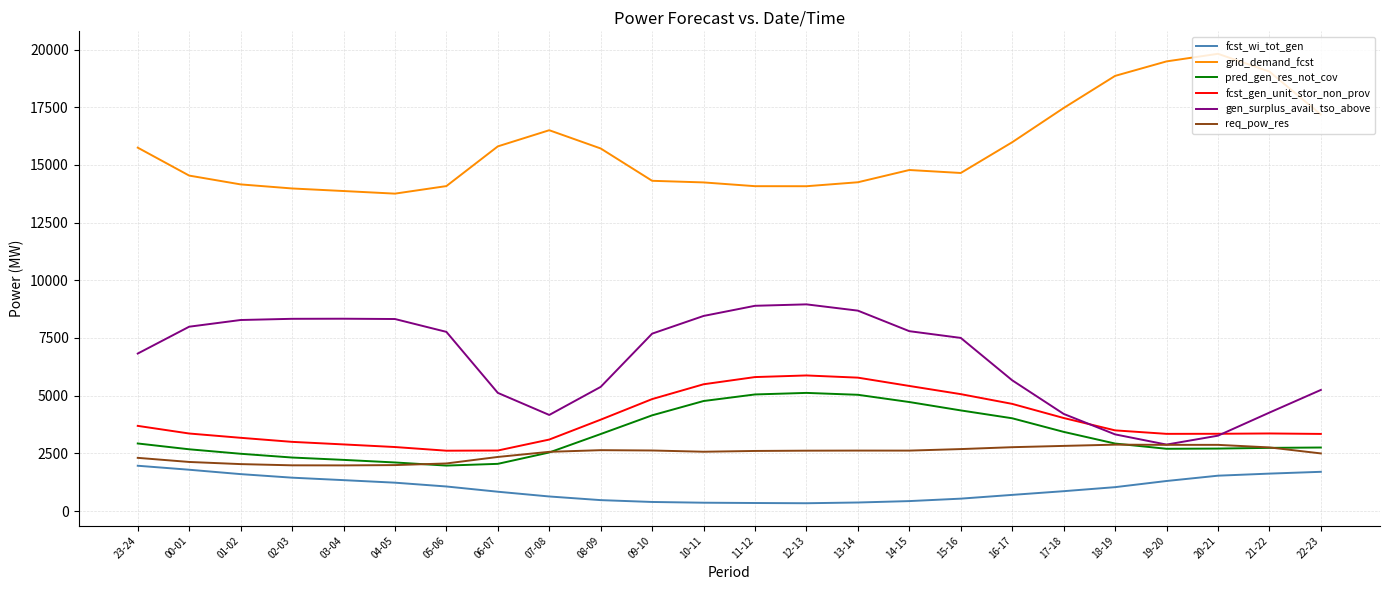

What are all the series names shown in the legend?

fcst_wi_tot_gen, grid_demand_fcst, pred_gen_res_not_cov, fcst_gen_unit_stor_non_prov, gen_surplus_avail_tso_above, req_pow_res